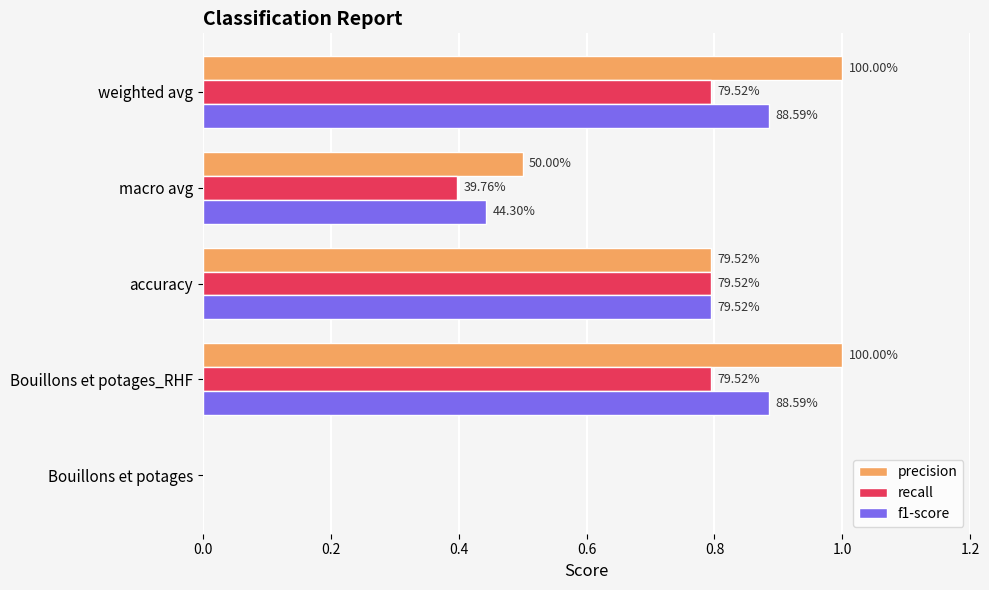

What is the difference between the maximum and minimum values in the recall series?

0.8